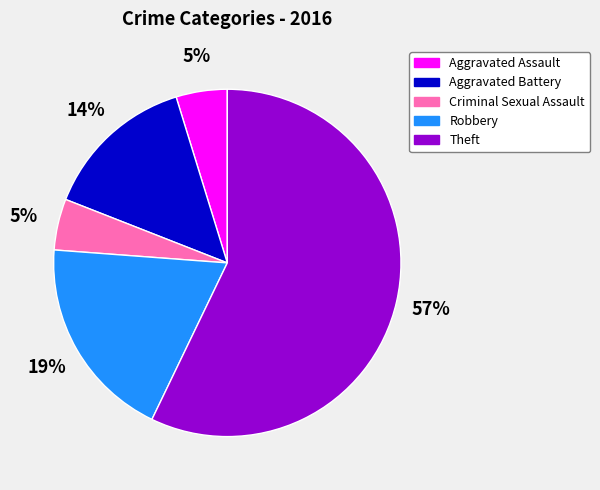

Is it true that Theft is 57% of the pie?

True